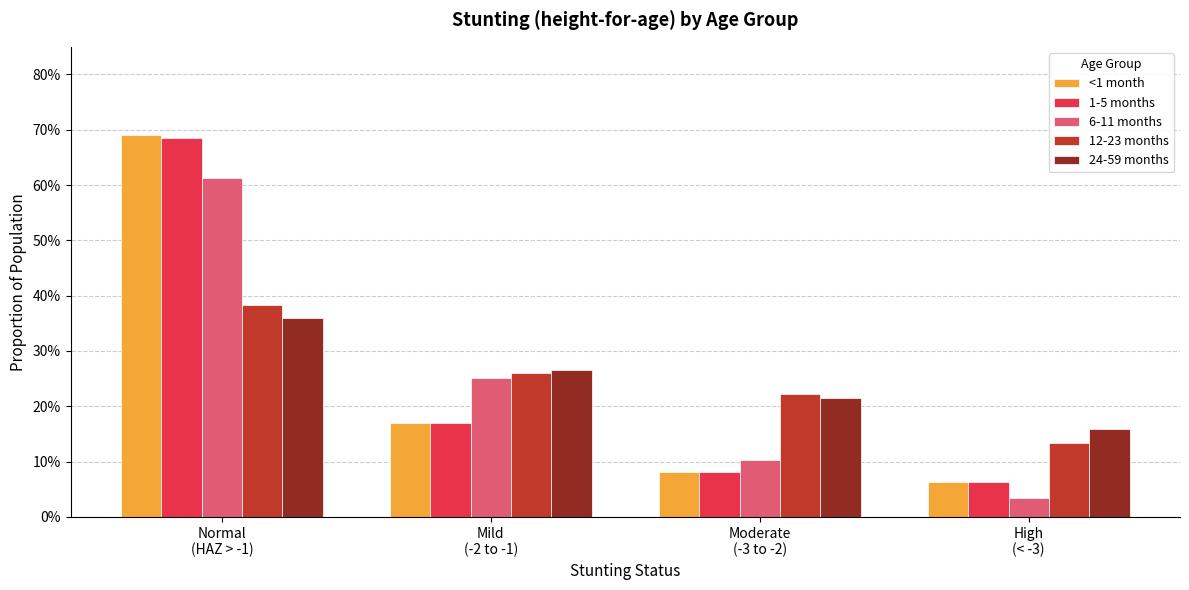

What is the label of the 3rd bar from the left?

Moderate
(-3 to -2)